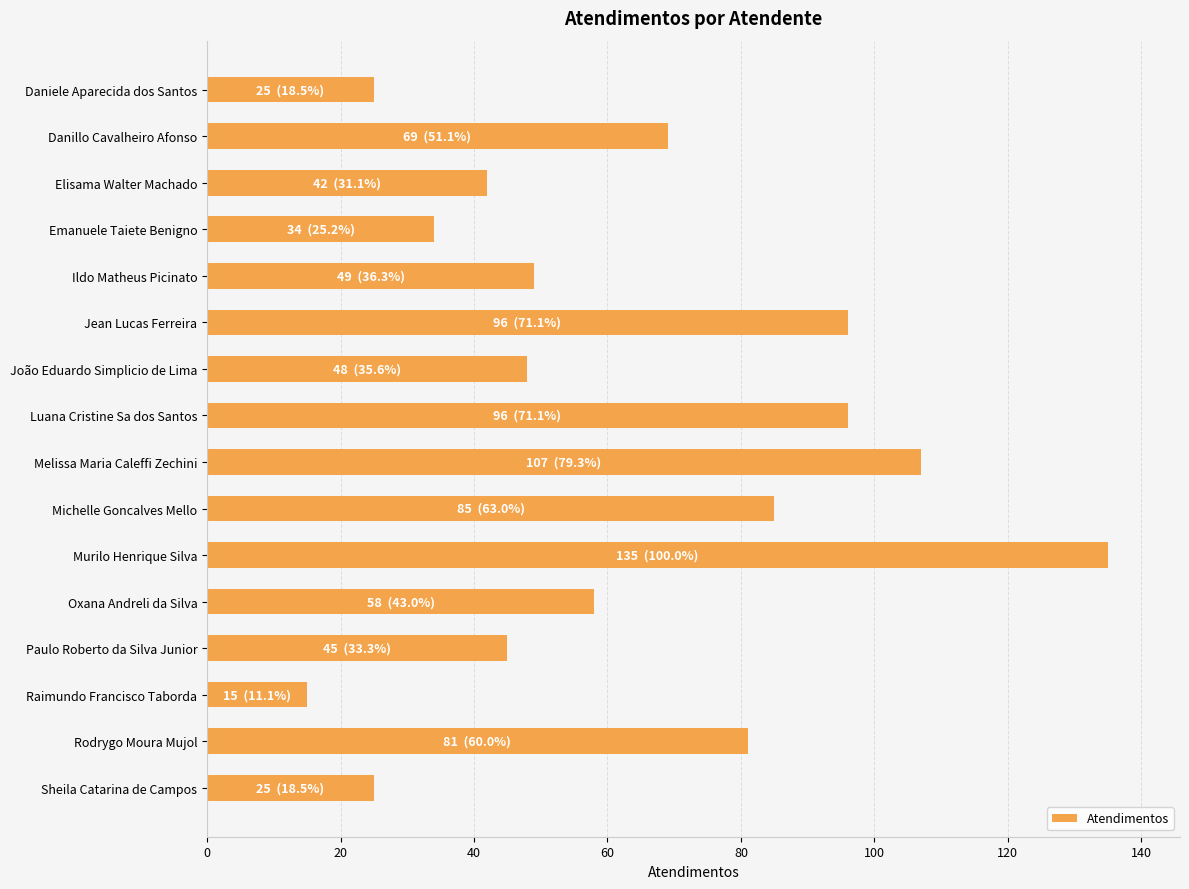

Reading bottom to top, list all the values displayed in this chart.

25	81	15	45	58	135	85	107	96	48	96	49	34	42	69	25